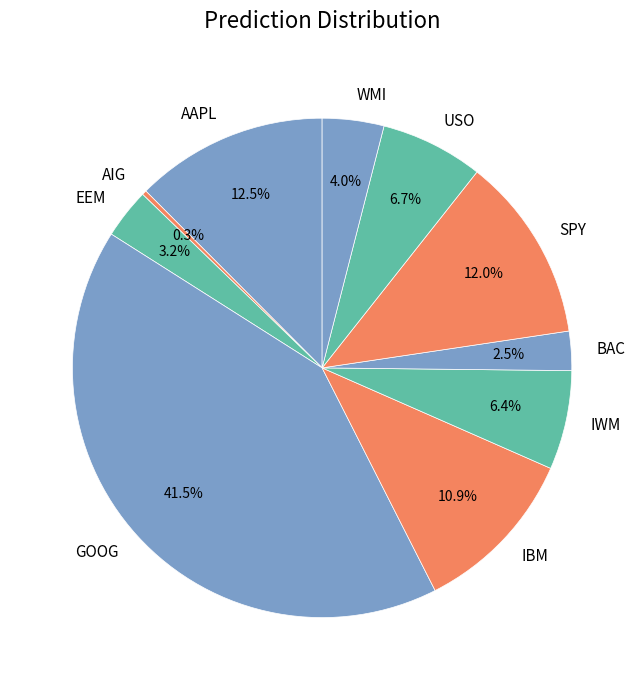

Combined, what portion of the pie is IWM and SPY?

18.4%